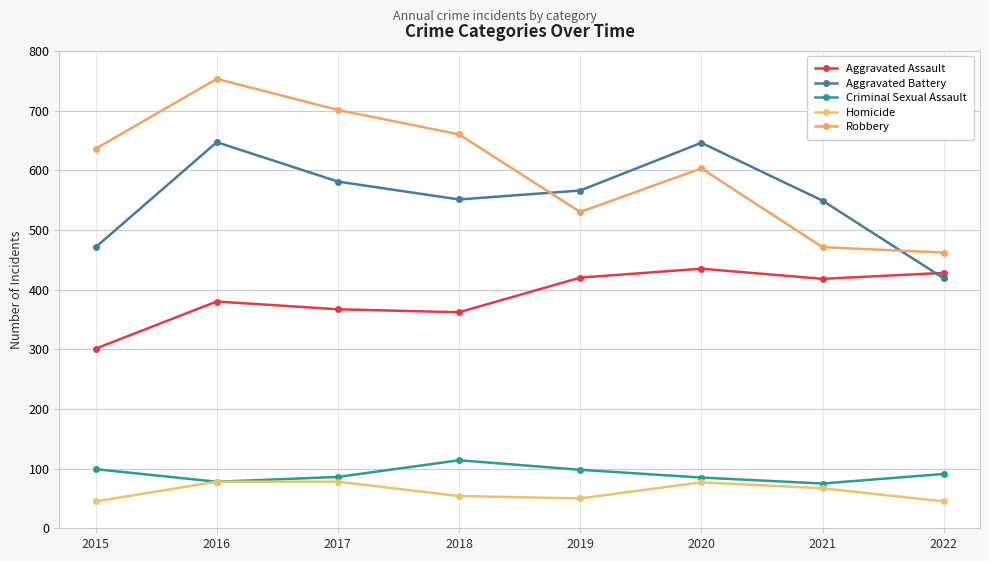

True or false: Aggravated Assault and Aggravated Battery cross at least once.

True